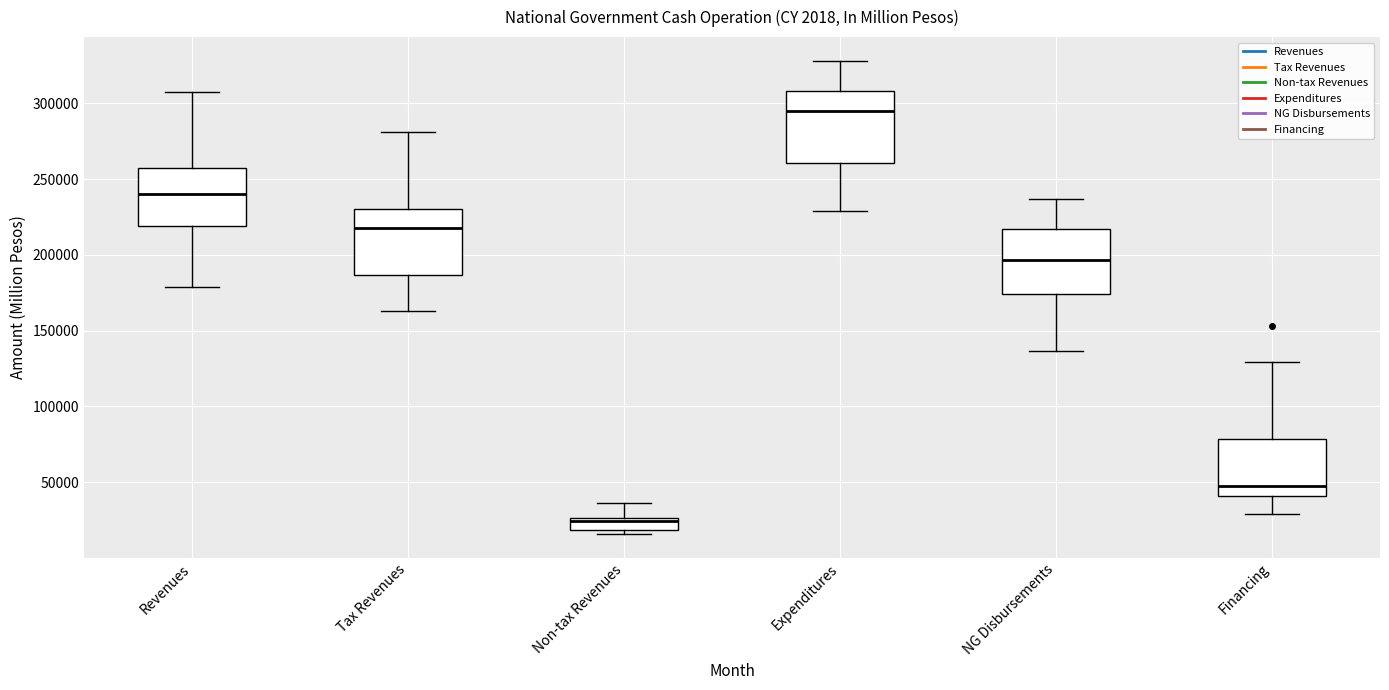

Reading left to right, read every box against the y-axis: the position of its median line, the range the box covers, and the ends of its whiskers. The values are not printed on the chart, so give them approximately, as read against the axis.

Revenues: median 240000, box 220000 to 255000, whiskers 180000 to 310000
Tax Revenues: median 220000, box 185000 to 230000, whiskers 165000 to 280000
Non-tax Revenues: median 25000 (just below the box's upper edge), box 20000 to 25000, whiskers 15000 to 35000
Expenditures: median 295000, box 260000 to 310000, whiskers 230000 to 330000
NG Disbursements: median 195000, box 175000 to 215000, whiskers 135000 to 235000
Financing: median 50000, box 40000 to 80000, whiskers 30000 to 130000